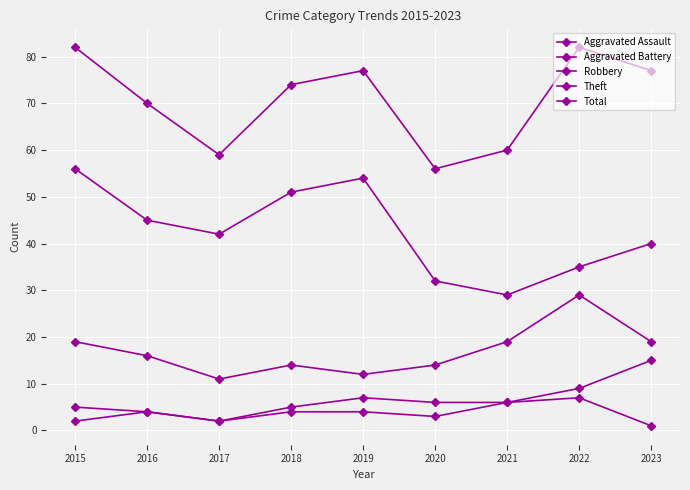

How many lines are shown in the chart?

5